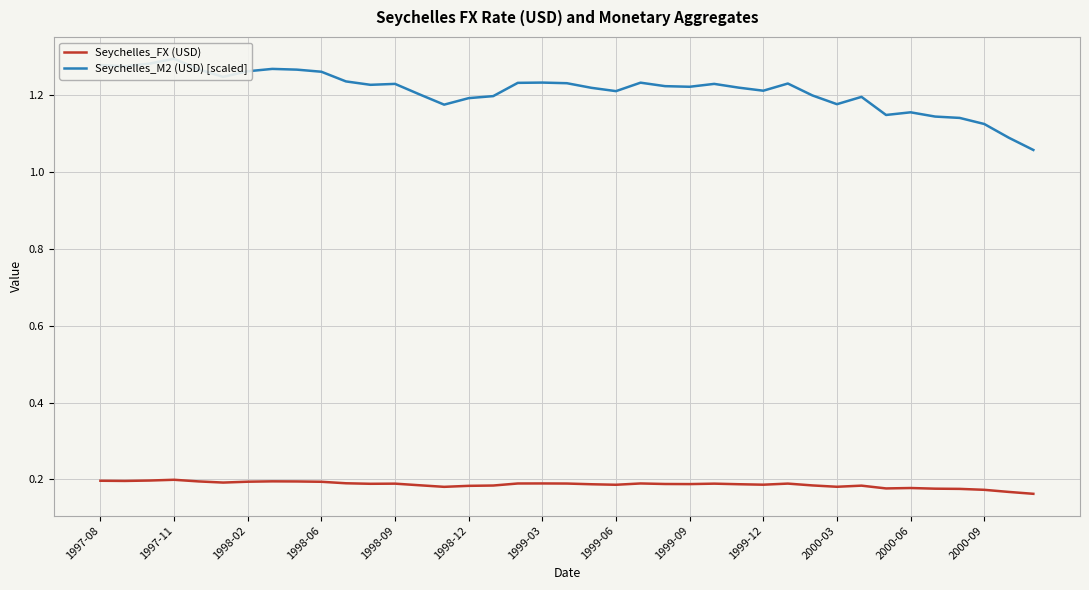

The Seychelles_M2 (USD) [scaled] series shows 1.2 at 1999-06. True or false?

True